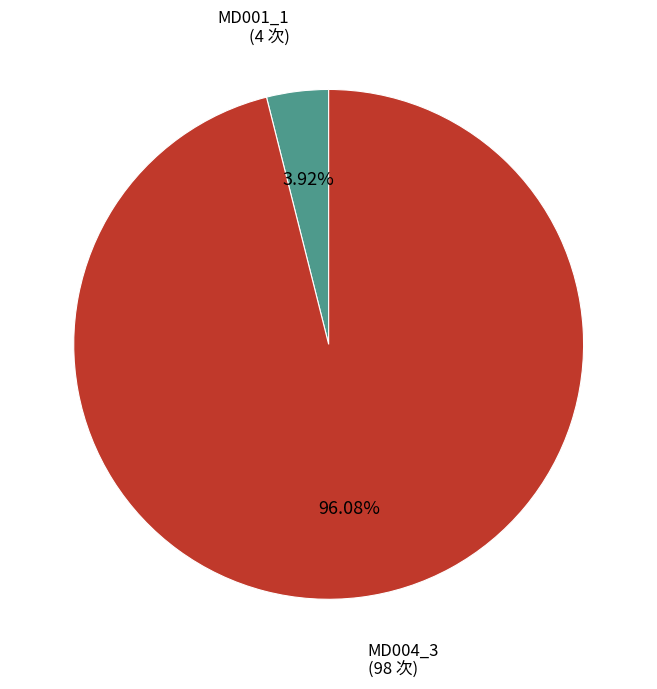

Is there a majority slice in this chart?

Yes